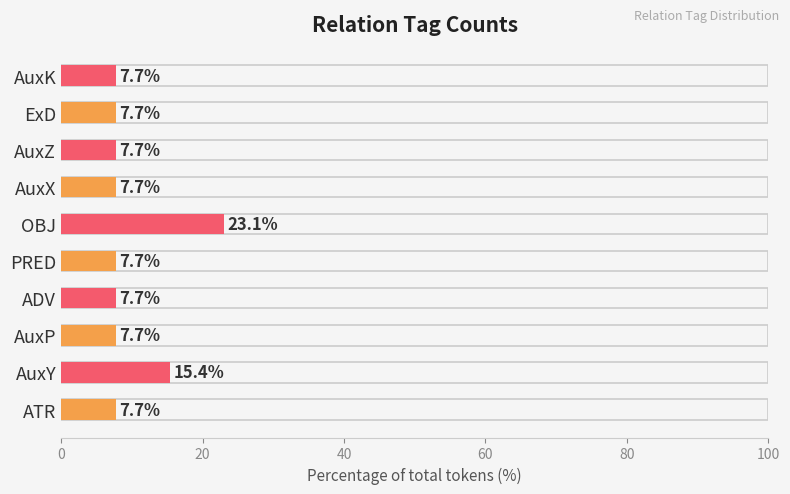

What is the ratio of the value at AuxP to the value at ExD?

1.0